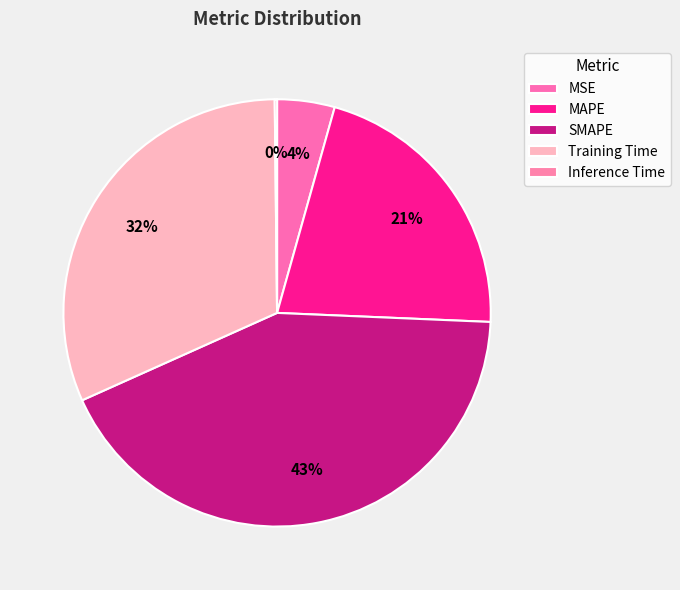

Is it true that SMAPE is 43% of the pie?

True